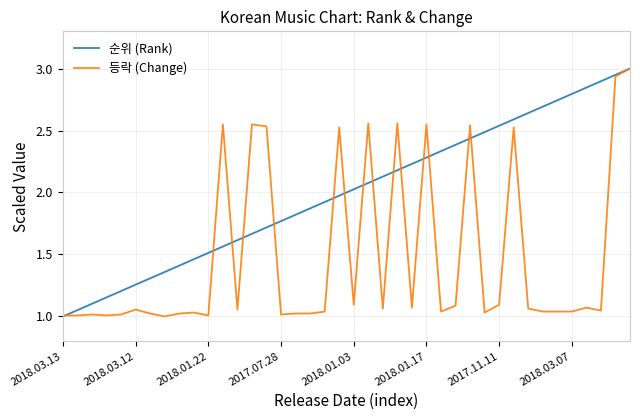

Which series has the largest total across all categories?

순위 (Rank)